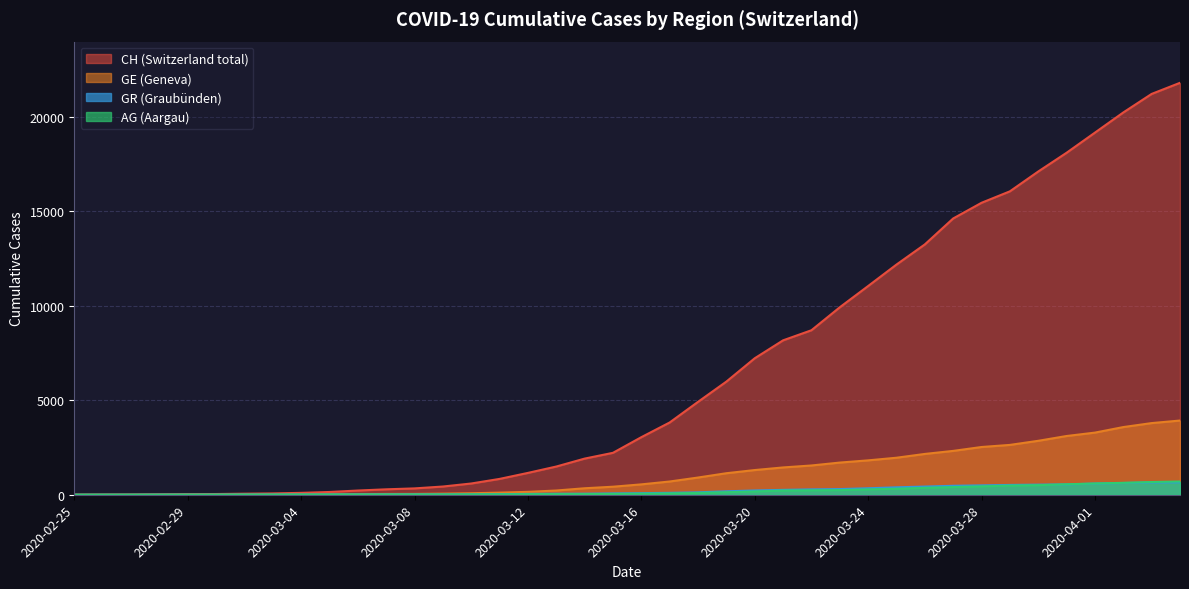

Read the GR value at 2020-03-27, to the nearest 50.

450